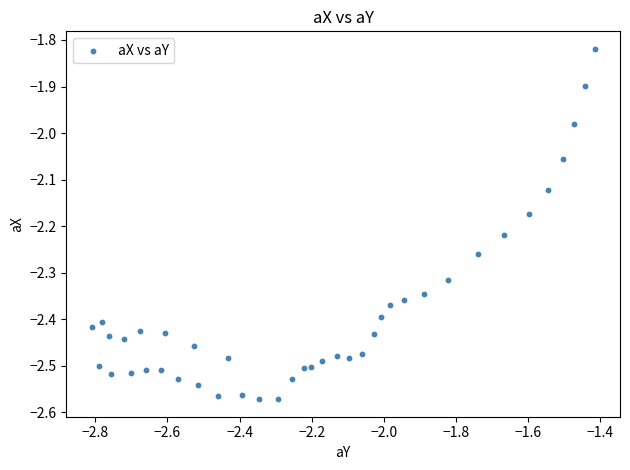

What is the range of X values (max minus min)?

1.4